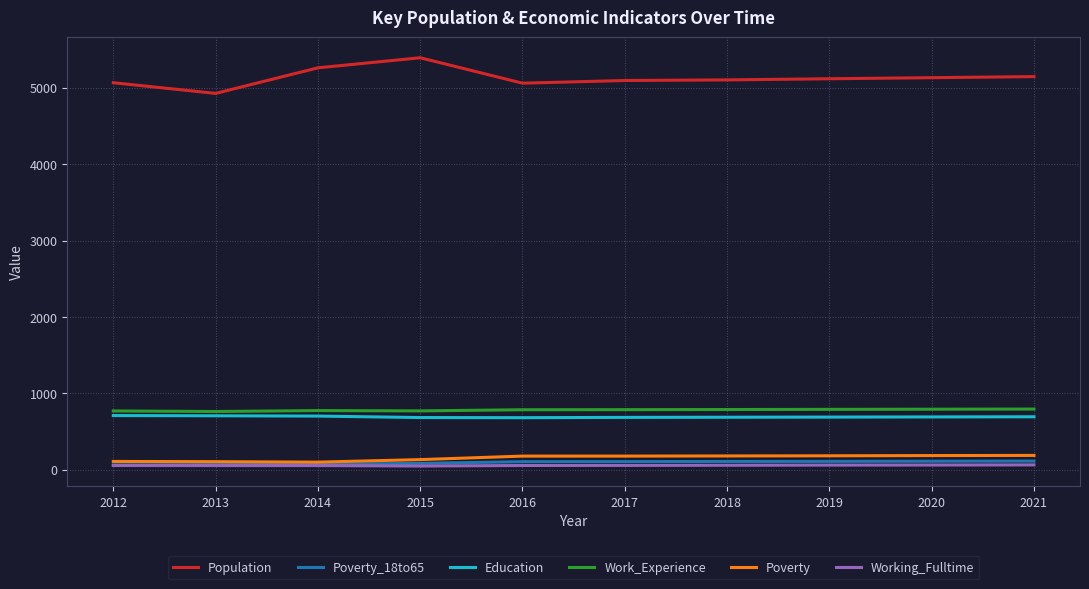

What are all the series names shown in the legend?

Population, Poverty_18to65, Education, Work_Experience, Poverty, Working_Fulltime